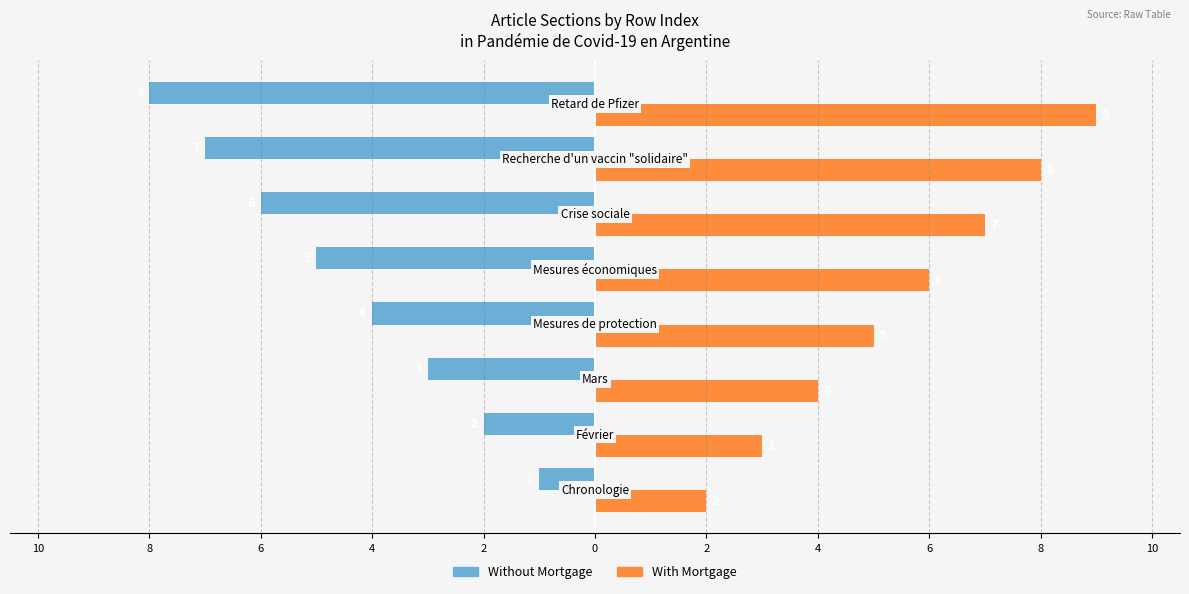

What are all the series names shown in the legend?

Without Mortgage, With Mortgage